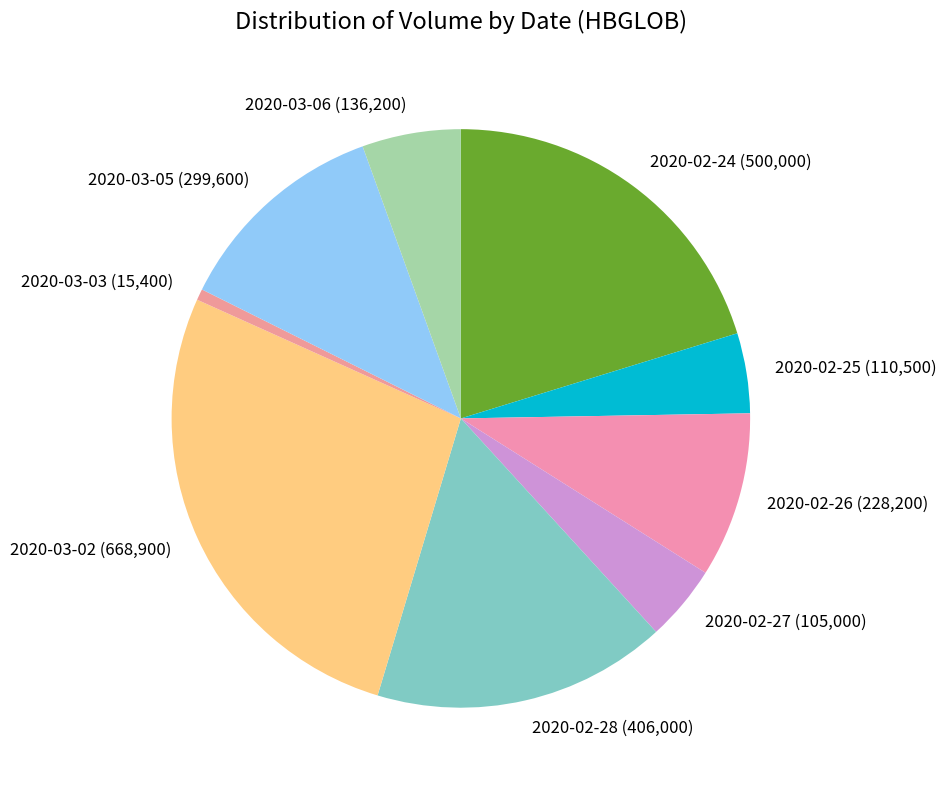

Which has a higher value, 2020-02-27 (105,000) or 2020-02-28 (406,000)?

2020-02-28 (406,000)